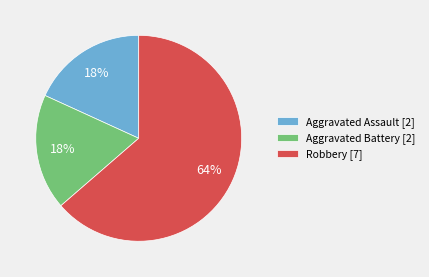

Combined, do Robbery [7] and Aggravated Battery [2] account for over 50%?

Yes